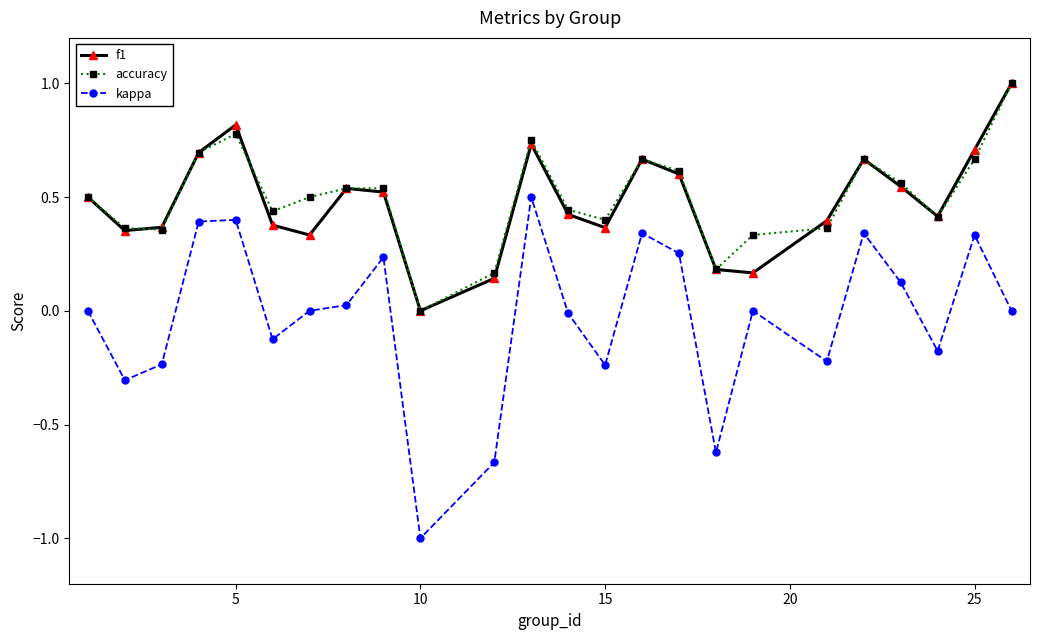

True or false: kappa and accuracy intersect in this chart.

False